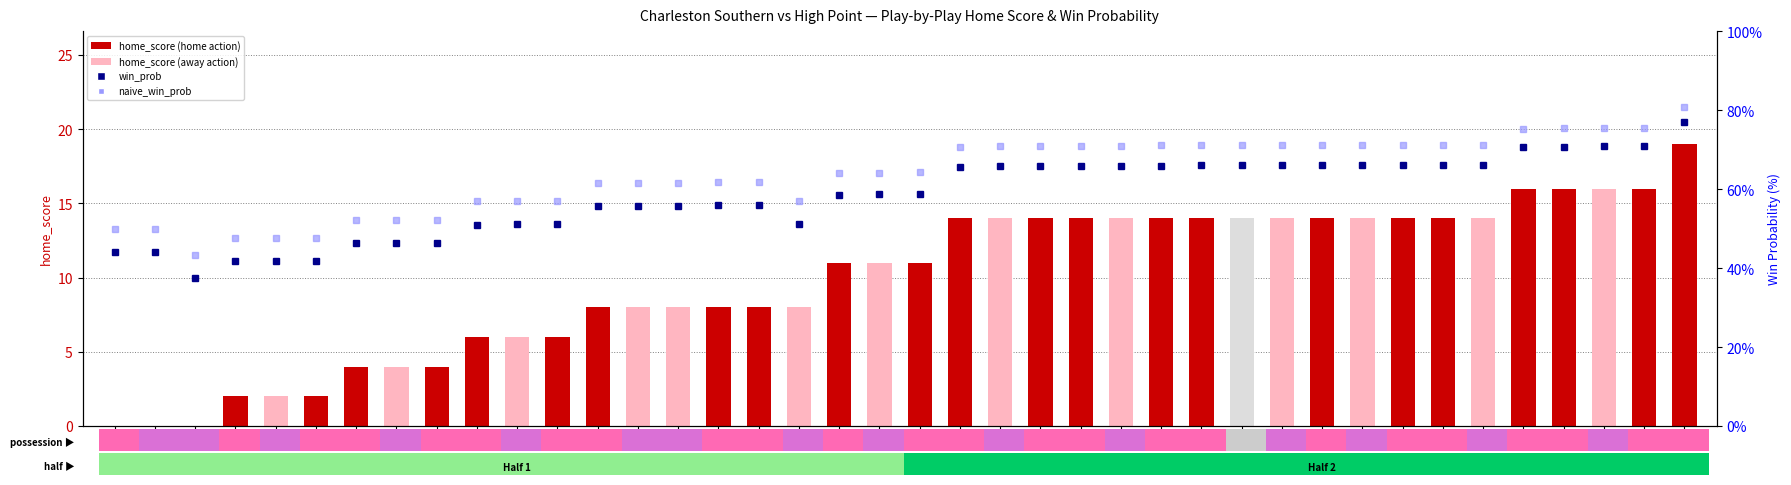

What is the total value across all series at 8?

102.7